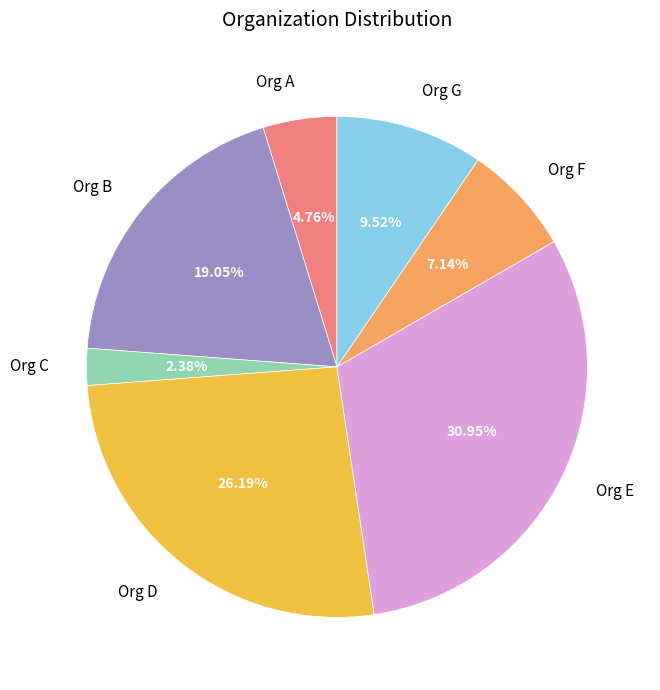

To the nearest percent, what is the difference between the Org G and Org E slice percentages?

21%